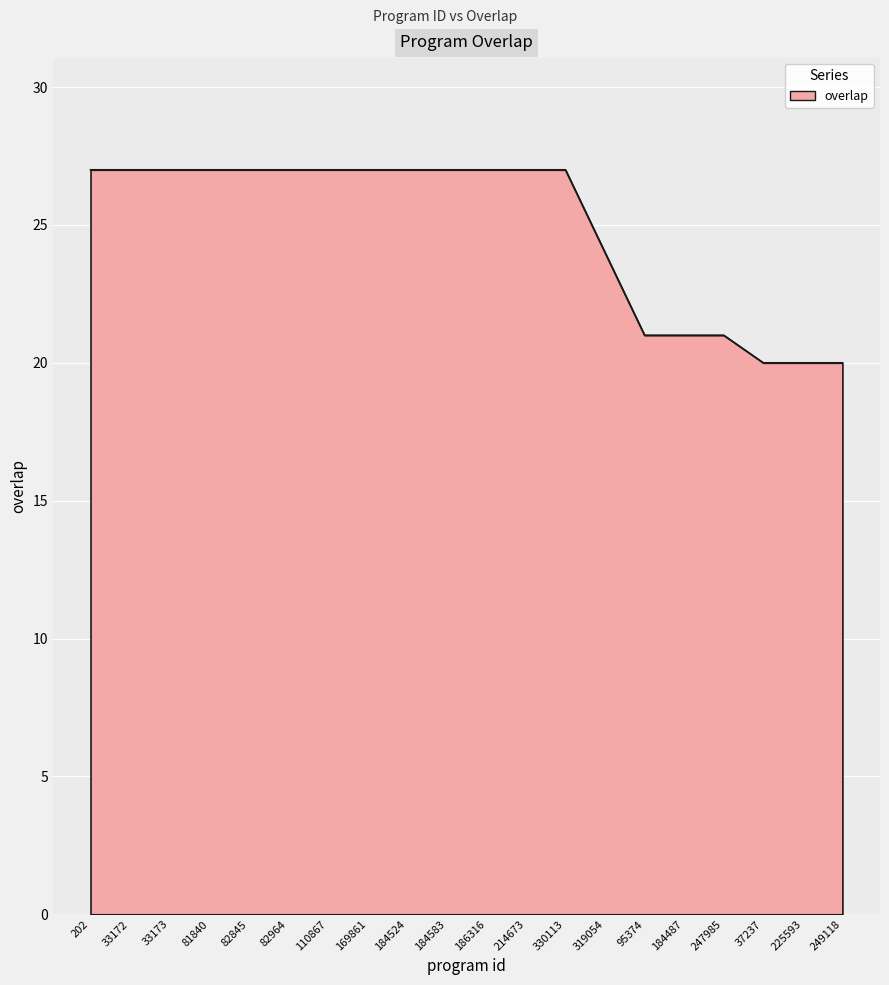

What is the greatest value displayed?

27